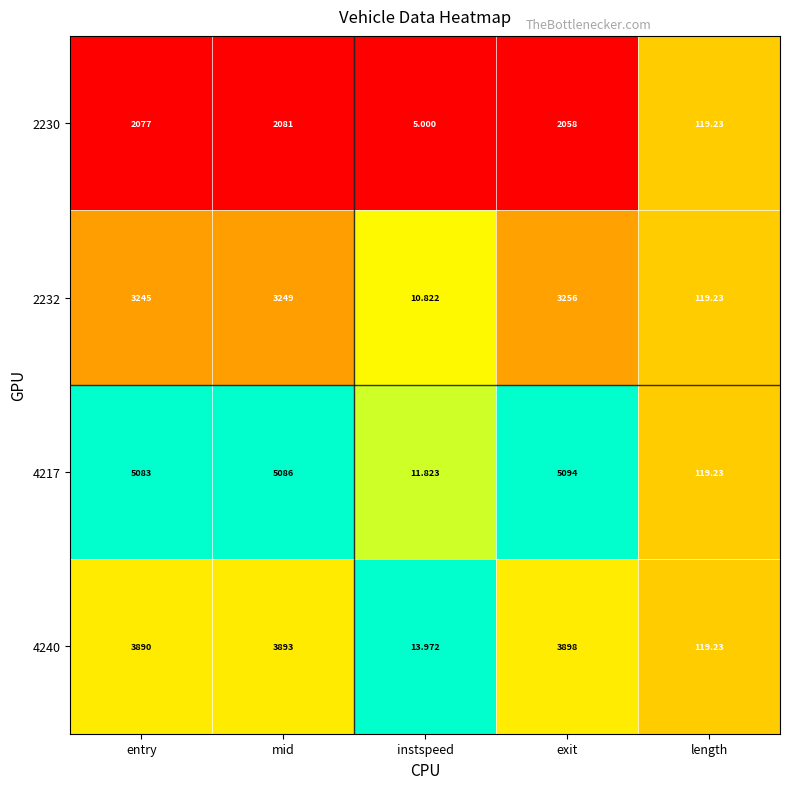

What is the maximum value shown in the chart?

5094.0